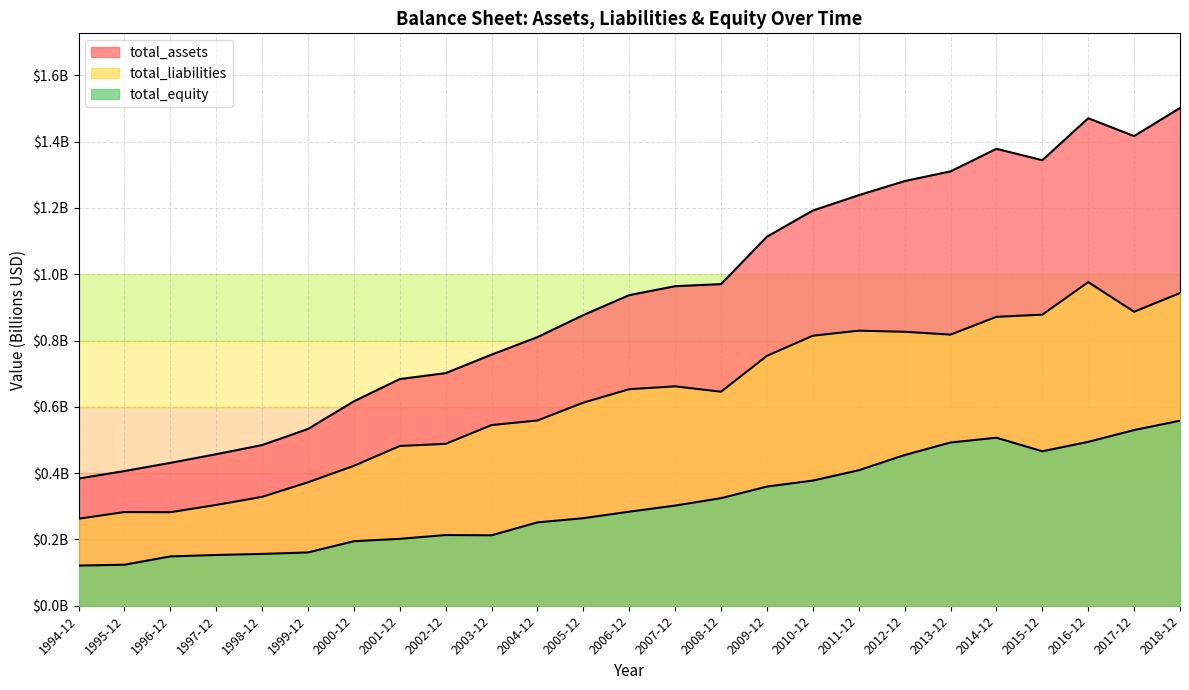

Is it true that total_equity equals 0.9 at 2016-12?

False